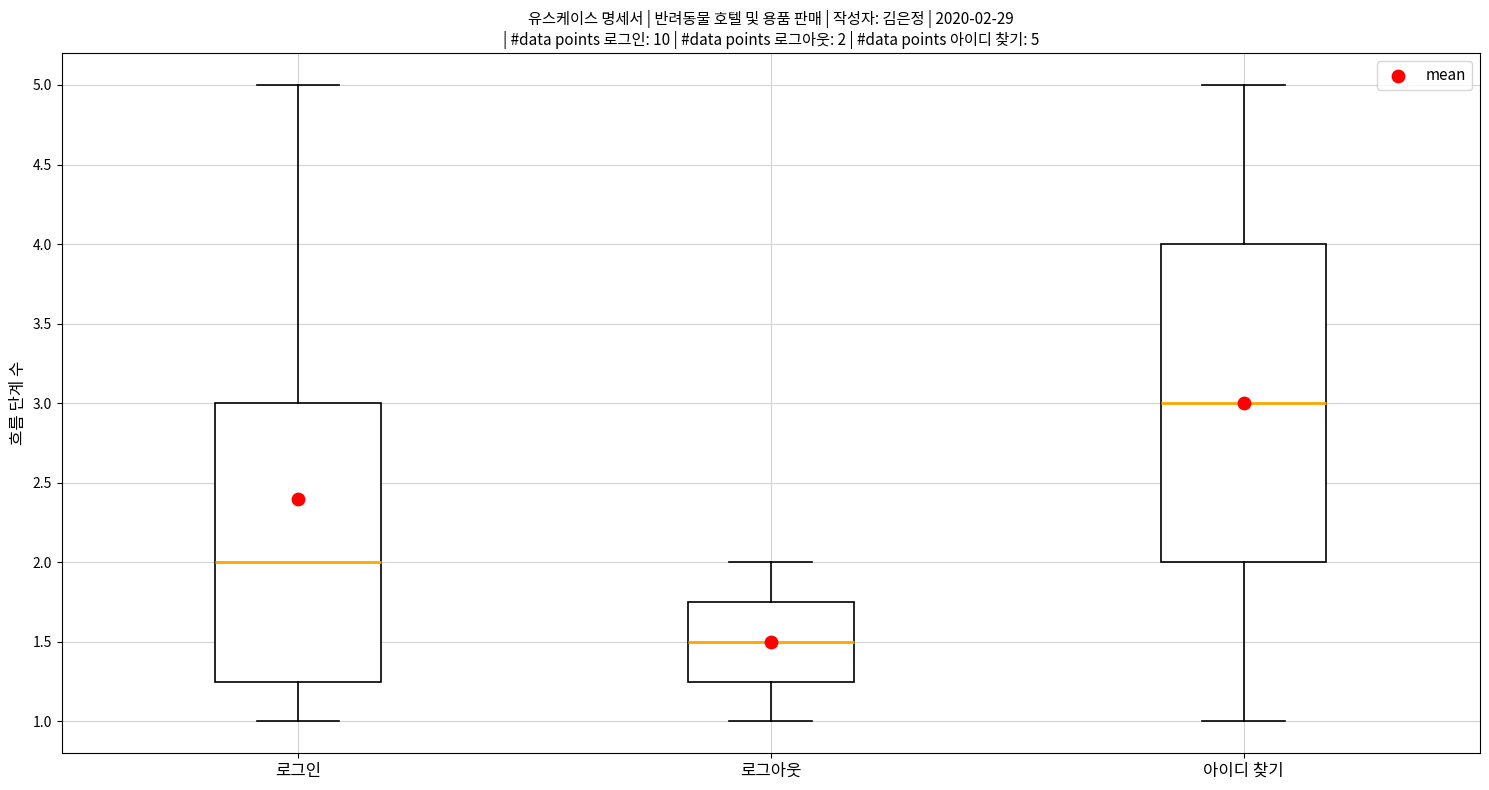

Which box's median line is the highest?

아이디 찾기